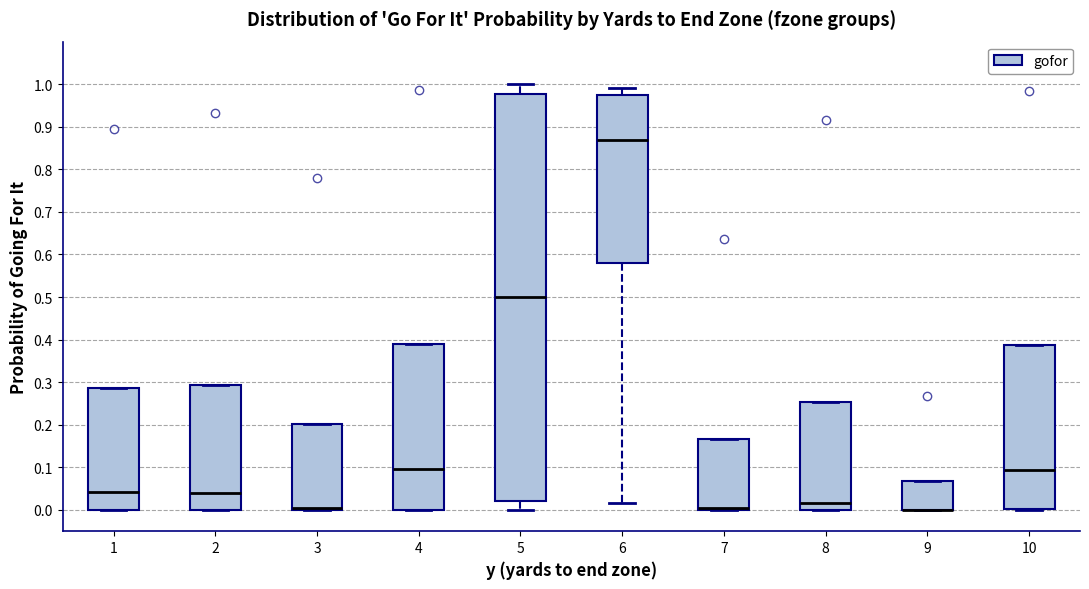

Reading left to right, read every box against the y-axis: the position of its median line, the range the box covers, and the ends of its whiskers. The values are not printed on the chart, so give them approximately, as read against the axis.

1: median 0.04, box 0.00 to 0.29, whiskers 0.00 to 0.29
2: median 0.04, box 0.00 to 0.29, whiskers 0.00 to 0.29
3: median 0.01, box 0.00 to 0.20, whiskers 0.00 to 0.20
4: median 0.10, box 0.00 to 0.39, whiskers 0.00 to 0.39
5: median 0.50, box 0.02 to 0.98, whiskers 0.00 to 1.00
6: median 0.87, box 0.58 to 0.98, whiskers 0.02 to 0.99
7: median 0.01, box 0.00 to 0.17, whiskers 0.00 to 0.17
8: median 0.02, box 0.00 to 0.25, whiskers 0.00 to 0.25
9: median 0.00 (drawn on the box's lower edge), box 0.00 to 0.07, whiskers 0.00 to 0.07
10: median 0.09, box 0.00 to 0.39, whiskers 0.00 to 0.39